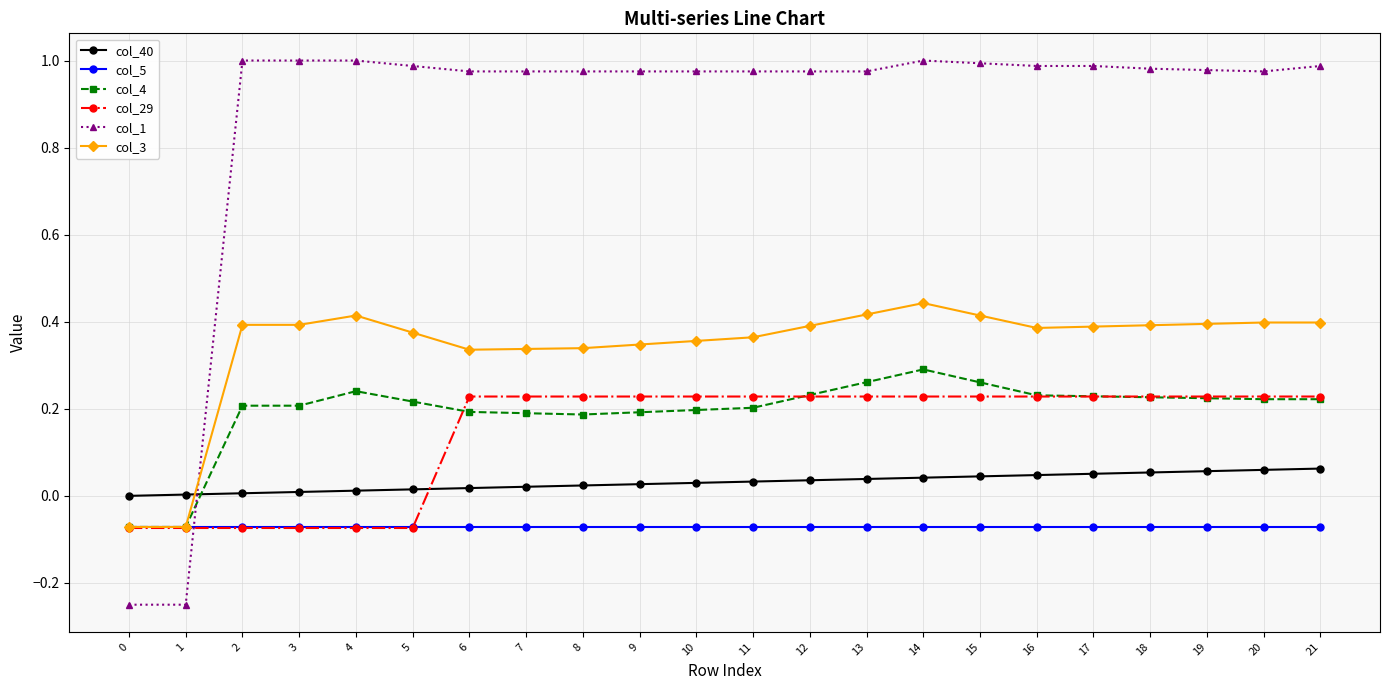

Which series changed the most between 2 and 8?

col_29